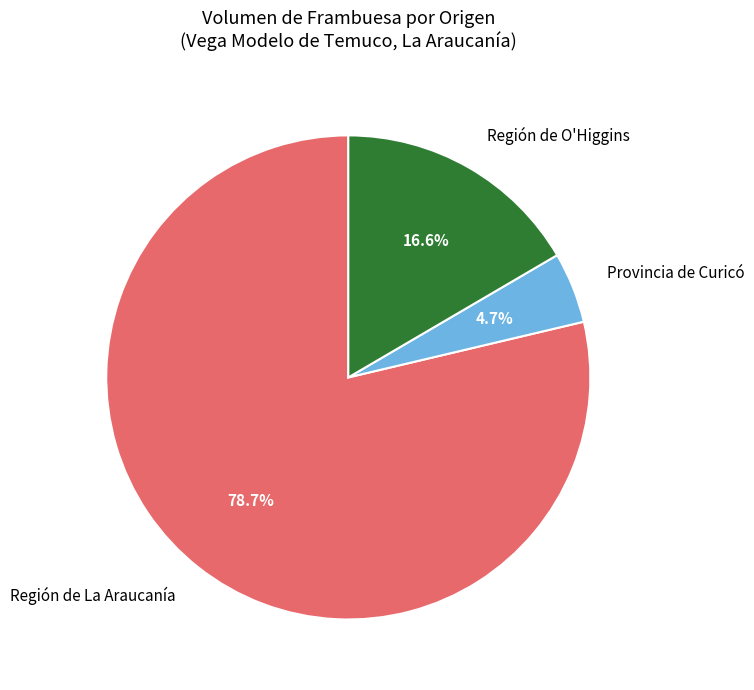

Rank the categories by value from highest to lowest.

Región de La Araucanía, Región de O'Higgins, Provincia de Curicó